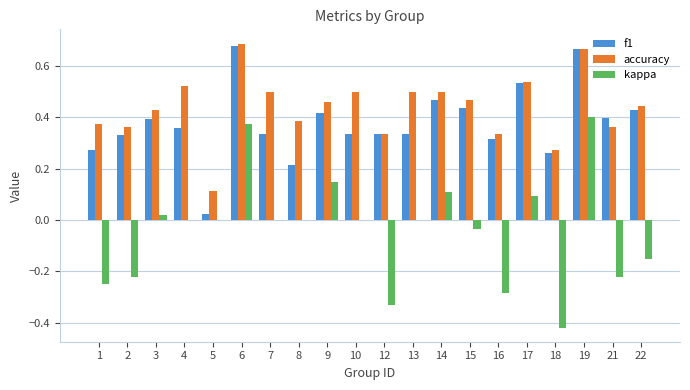

Are the bars horizontal?

No